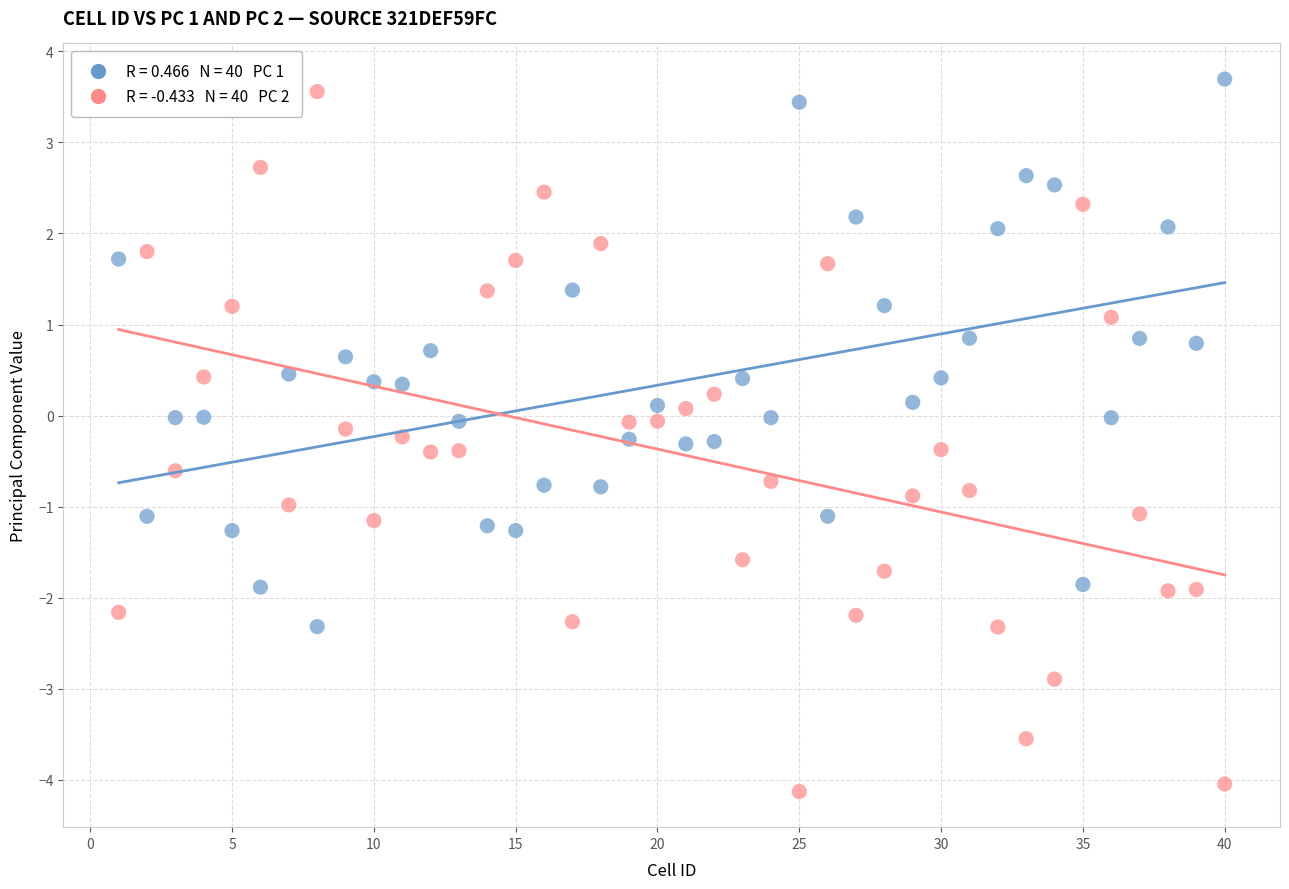

Across all data points, what is the range of Y values (max minus min)?

7.8